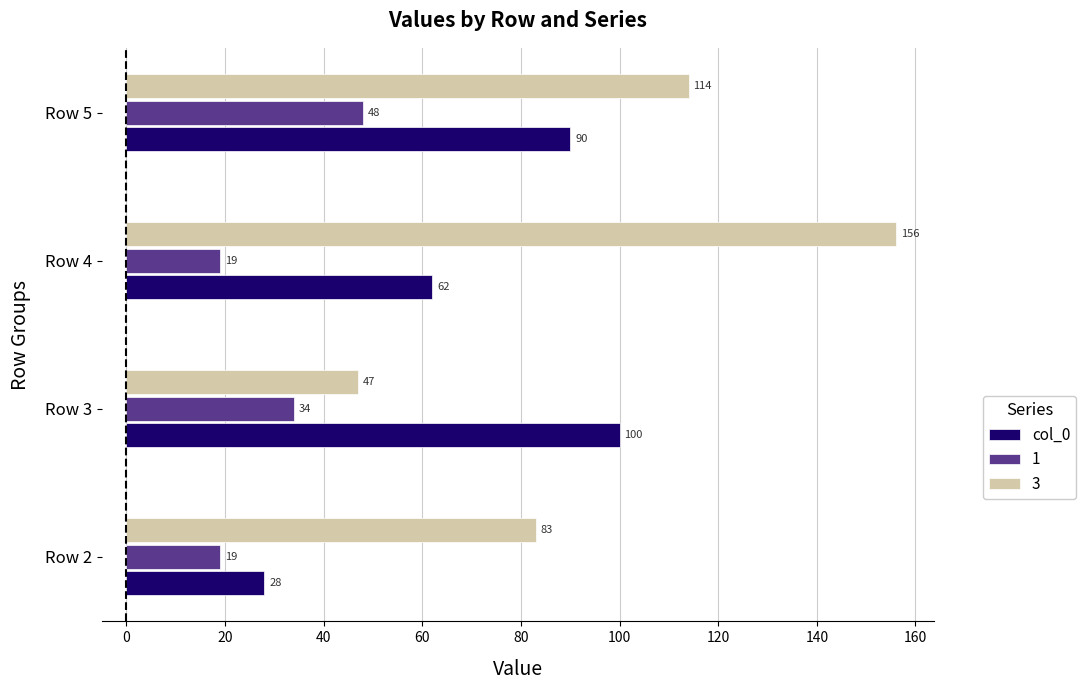

Between Row 4 and Row 5, which series saw the biggest shift?

3